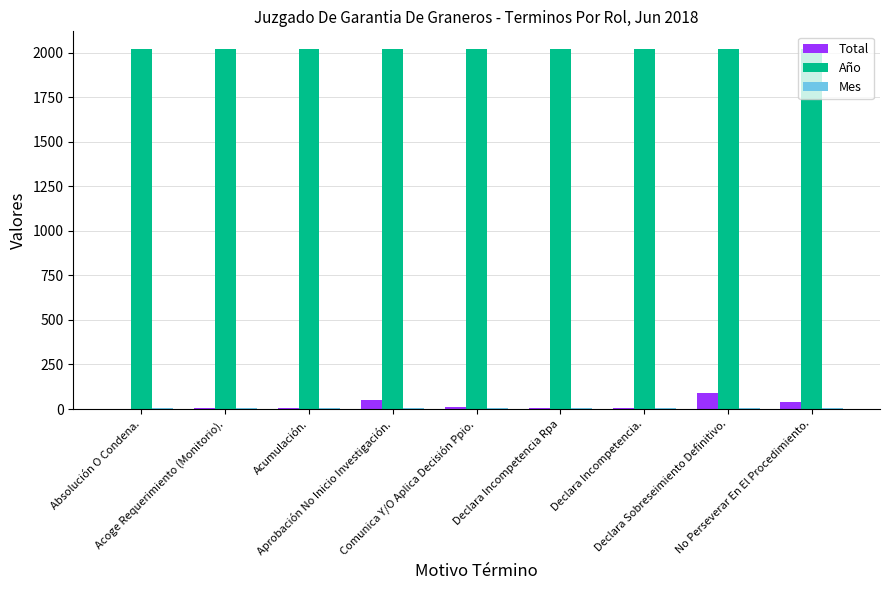

Is the value of Total at Absolución O Condena. greater than the value of Año at Declara Incompetencia.?

No